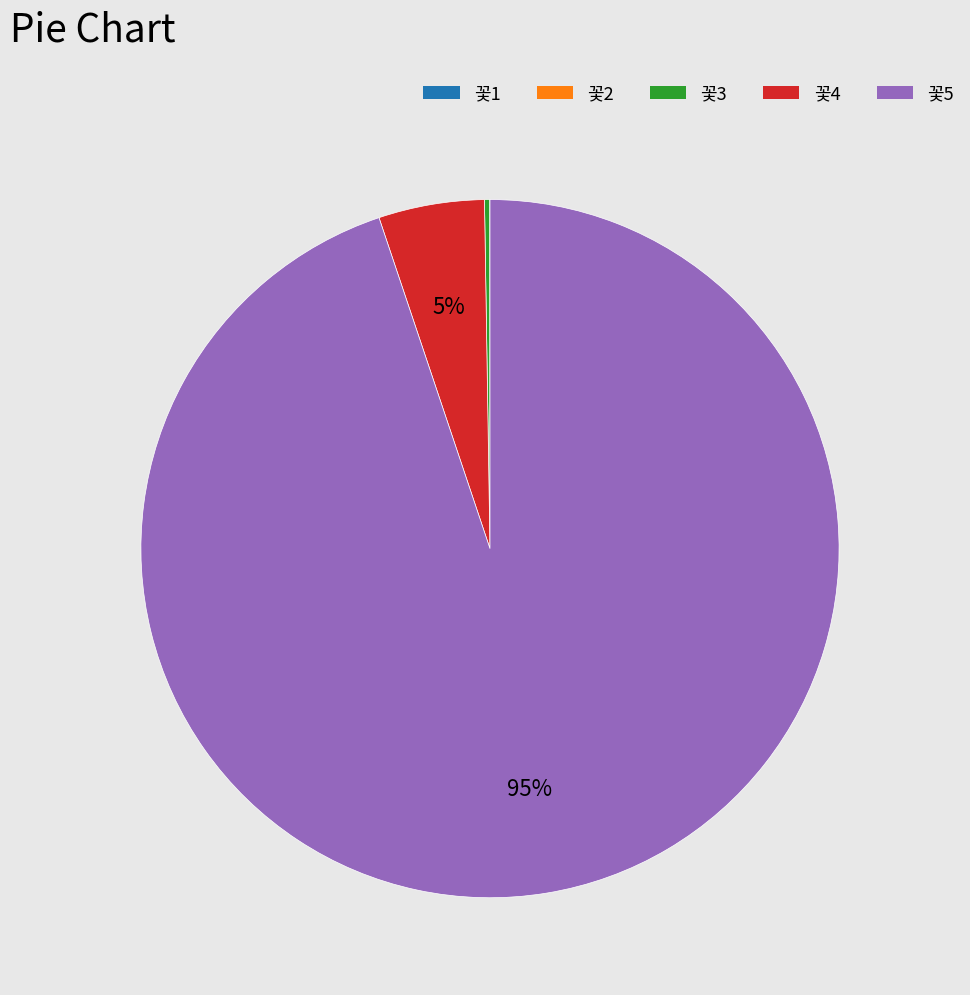

To the nearest percent, what is the average slice percentage?

20%